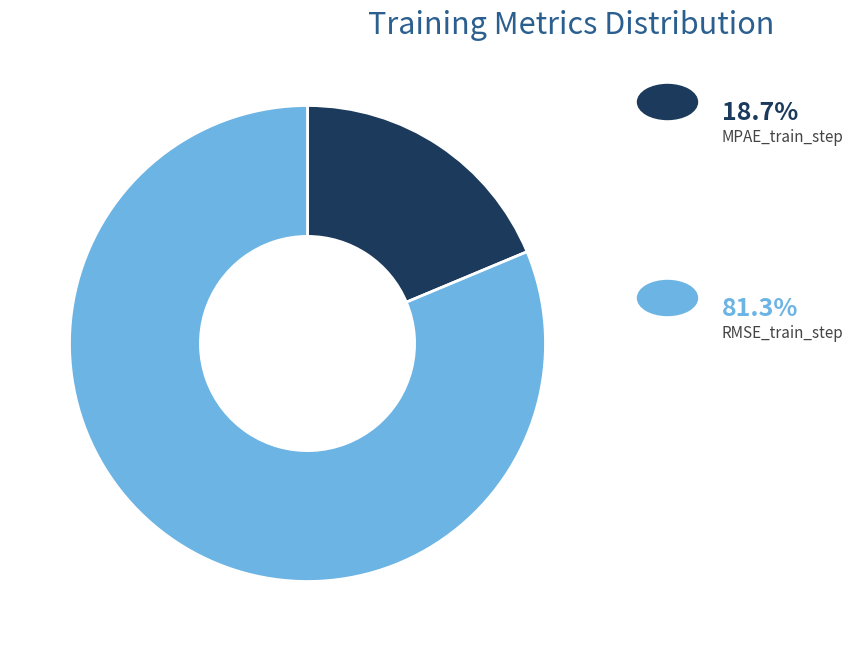

What is the largest slice in the pie chart?

RMSE_train_step